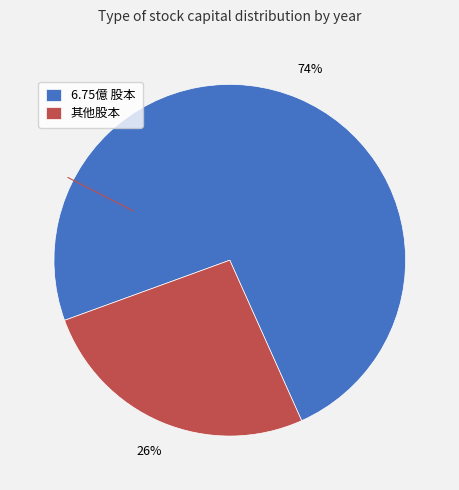

Approximately how many times larger is the value at 其他股本 compared to 6.75億 股本?

0.4